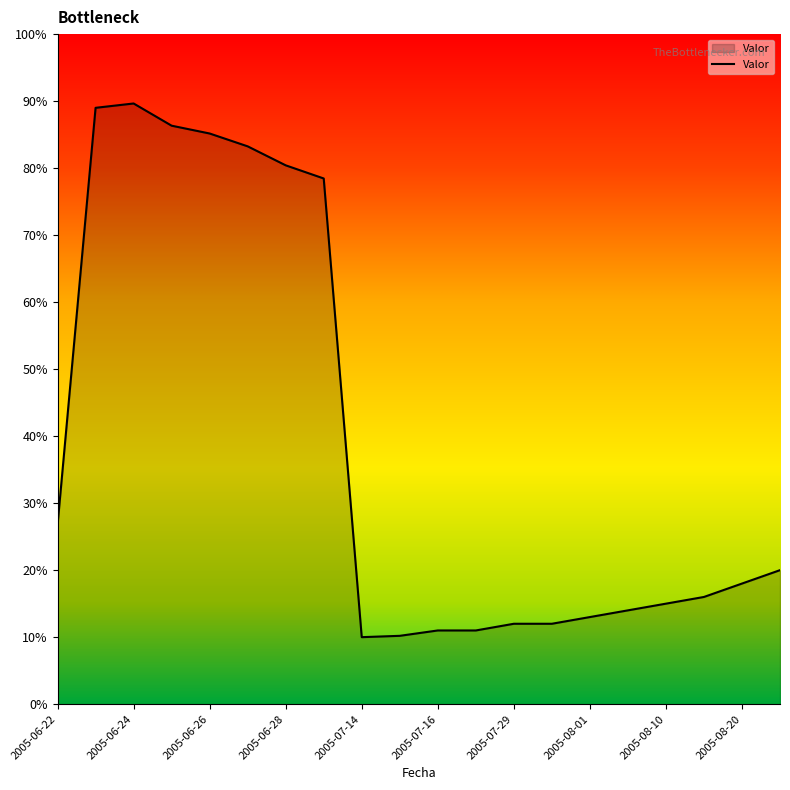

What is the minimum value shown in the chart?

10.0